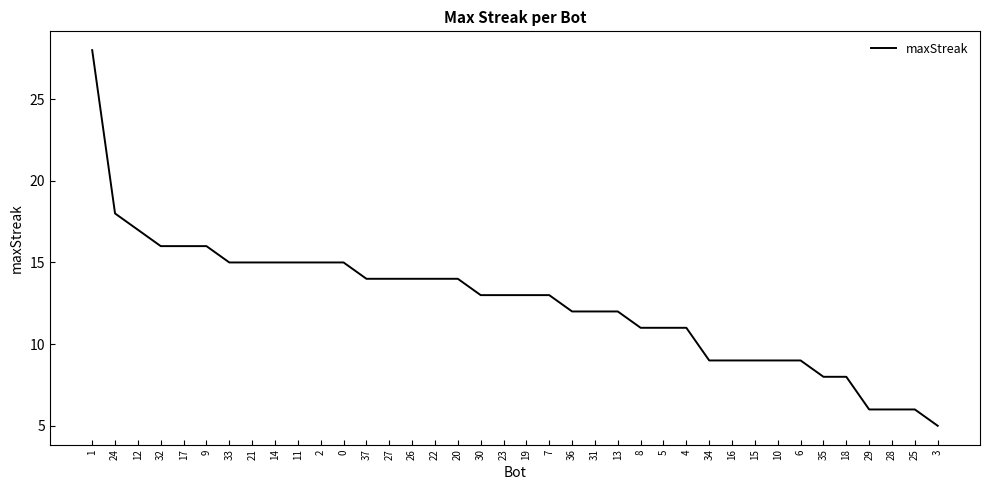

Is it true that the value at 31 is 21?

False